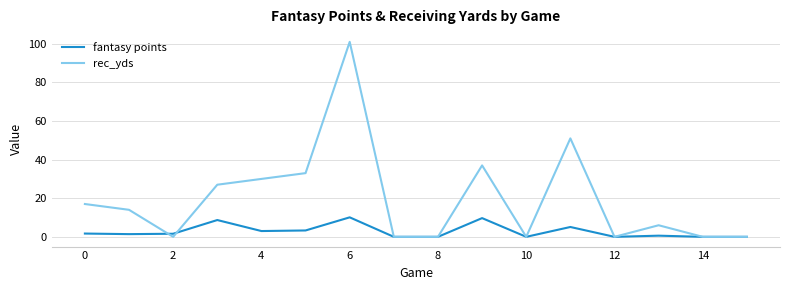

Which series has the largest total across all categories?

rec_yds